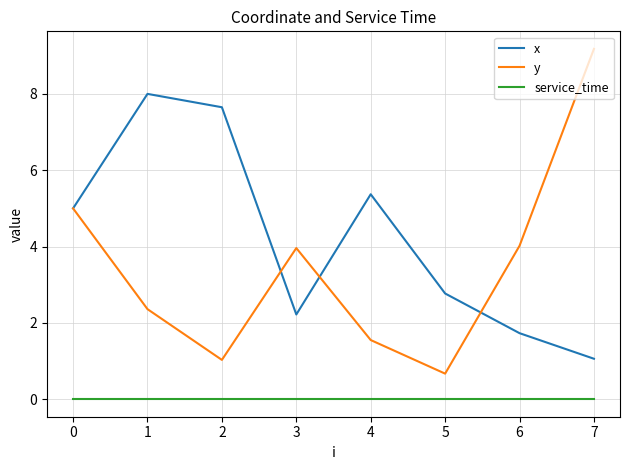

True or false: x and service_time intersect in this chart.

False